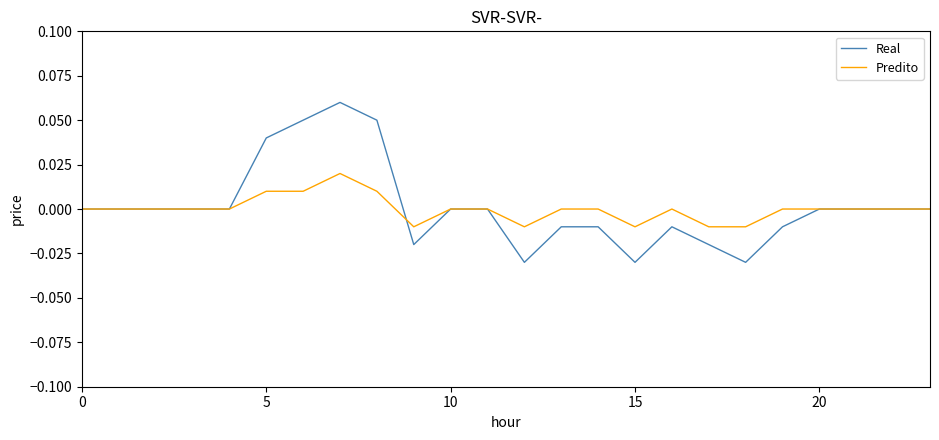

List the series in order of their peak value, lowest first.

Predito, Real